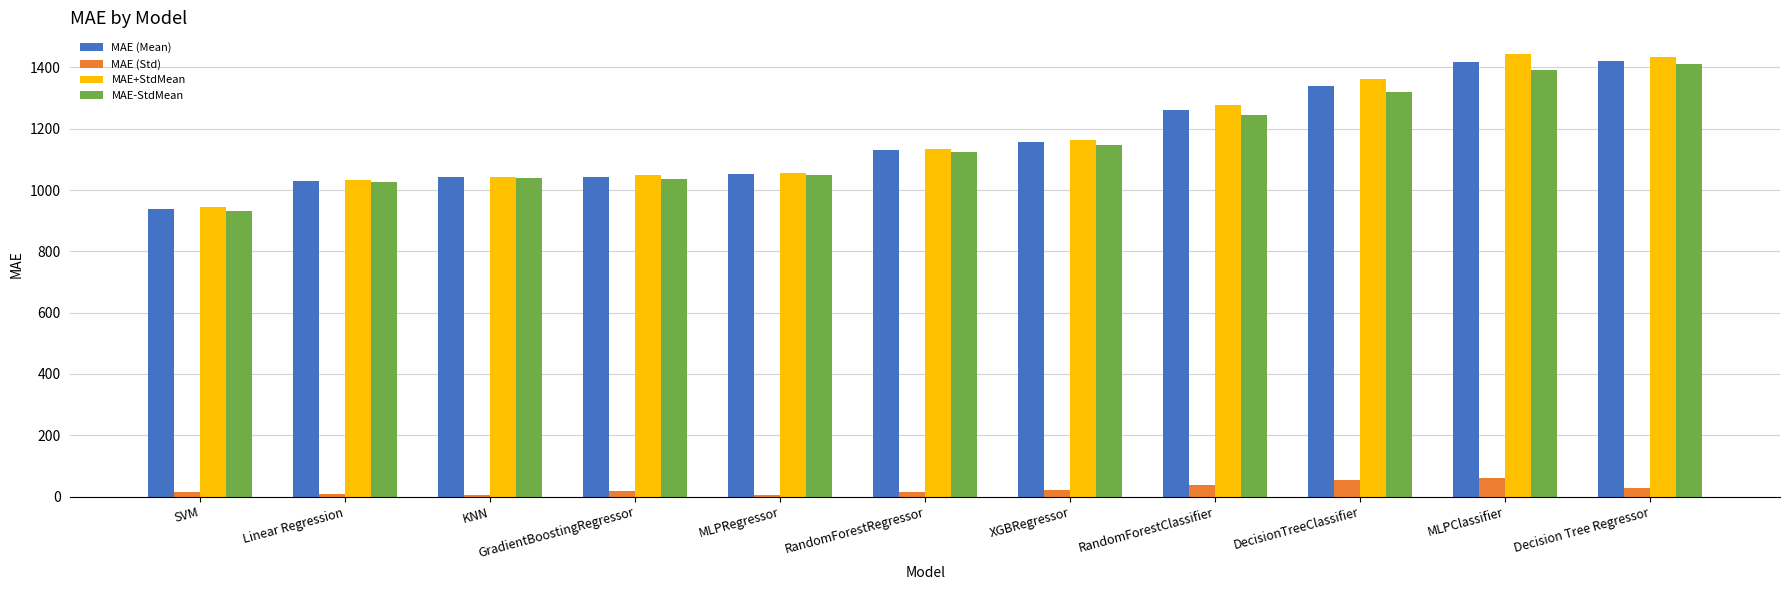

Is it true that MAE+StdMean equals 1442.3 at MLPClassifier?

True